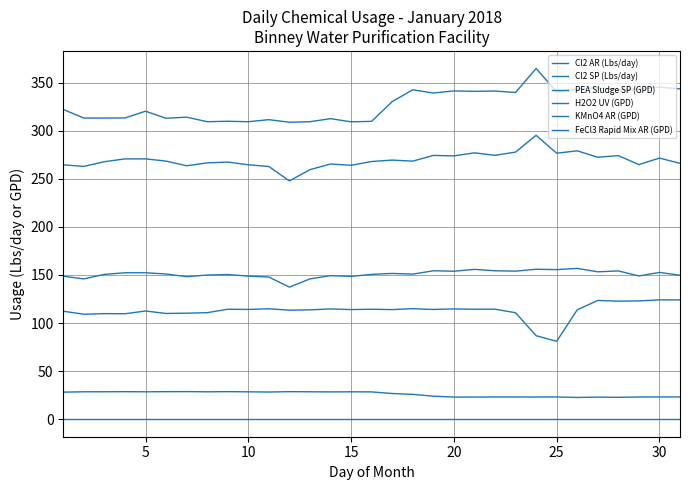

True or false: FeCl3 Rapid Mix AR (GPD) and Cl2 AR (Lbs/day) intersect in this chart.

False